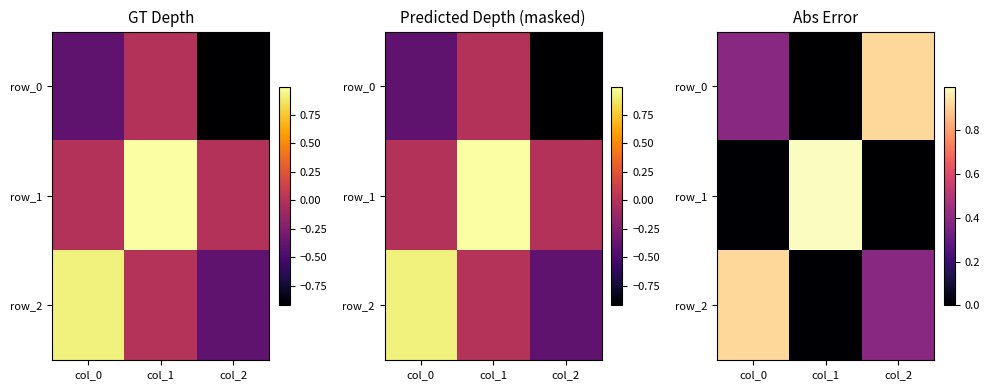

Is it true that row_1 equals 0.0 at col_0?

True